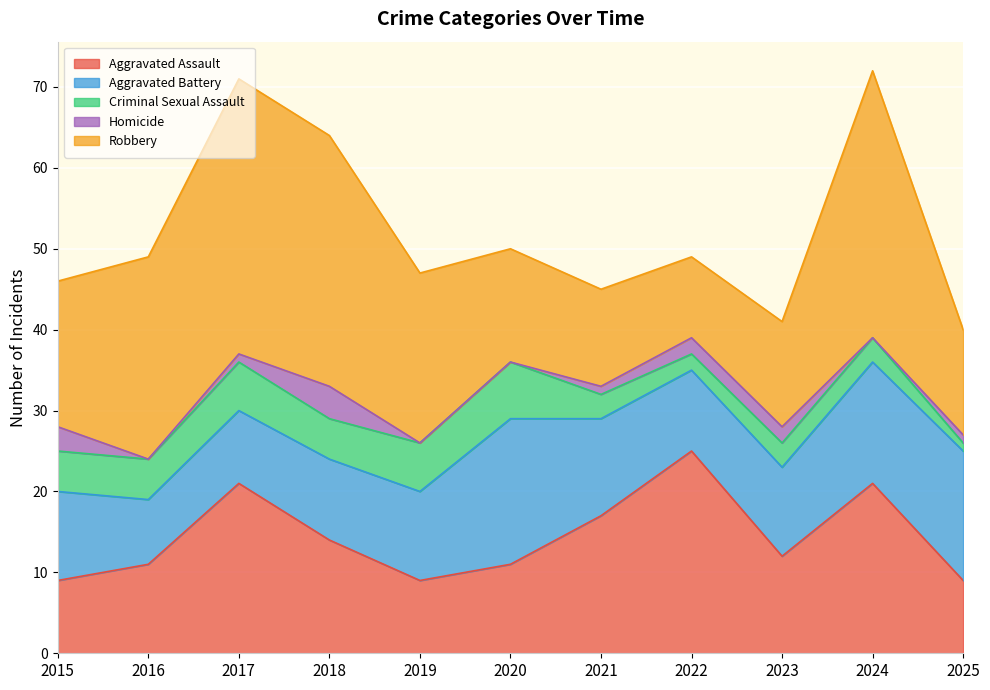

What is the difference between the highest and lowest values at 2015?

15